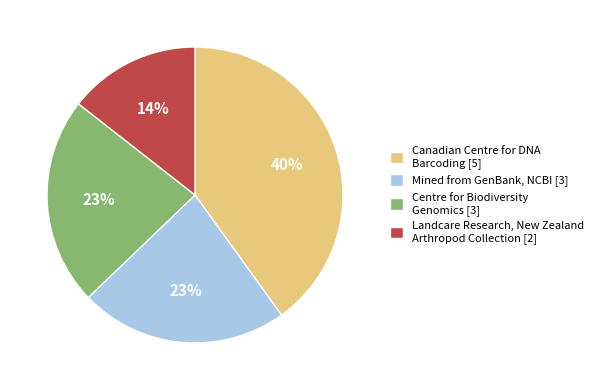

Does Canadian Centre for DNA Barcoding [5] represent more than half of the total?

No